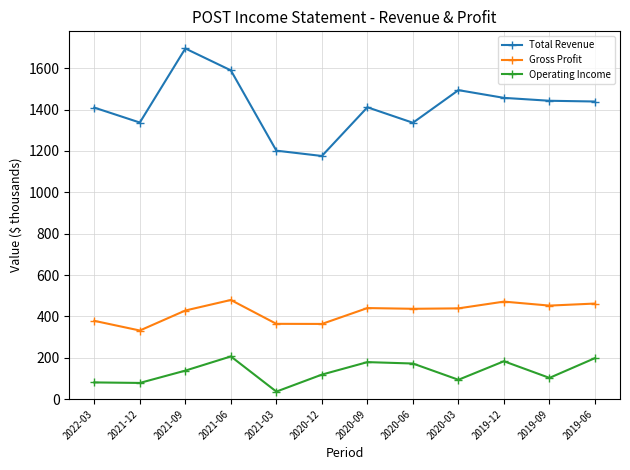

What is the label of the 1st point from the left?

2022-03